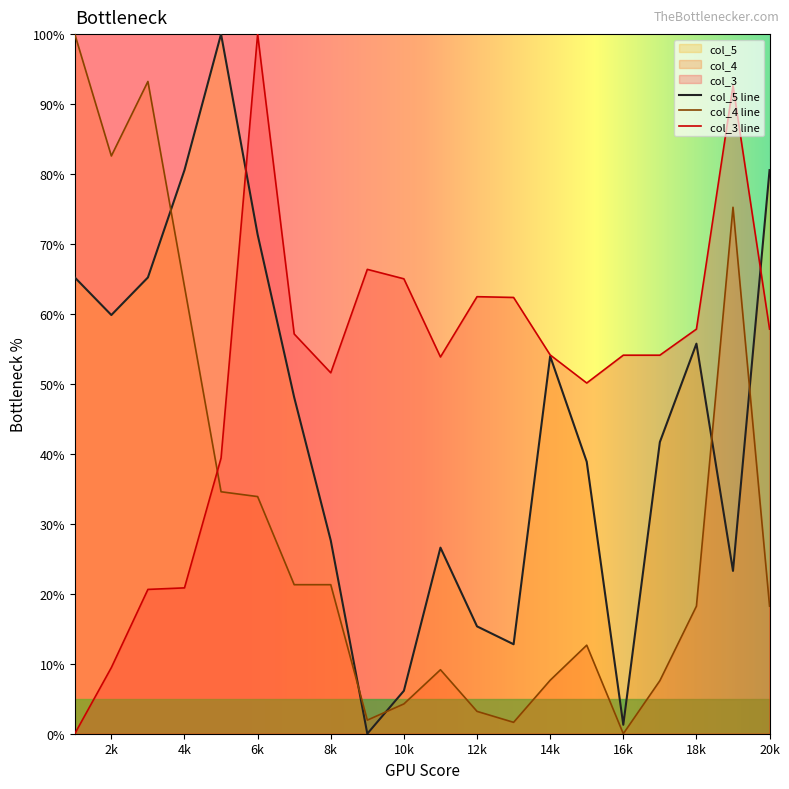

What is the value of the col_4 point at the 4th from the left?

63.9